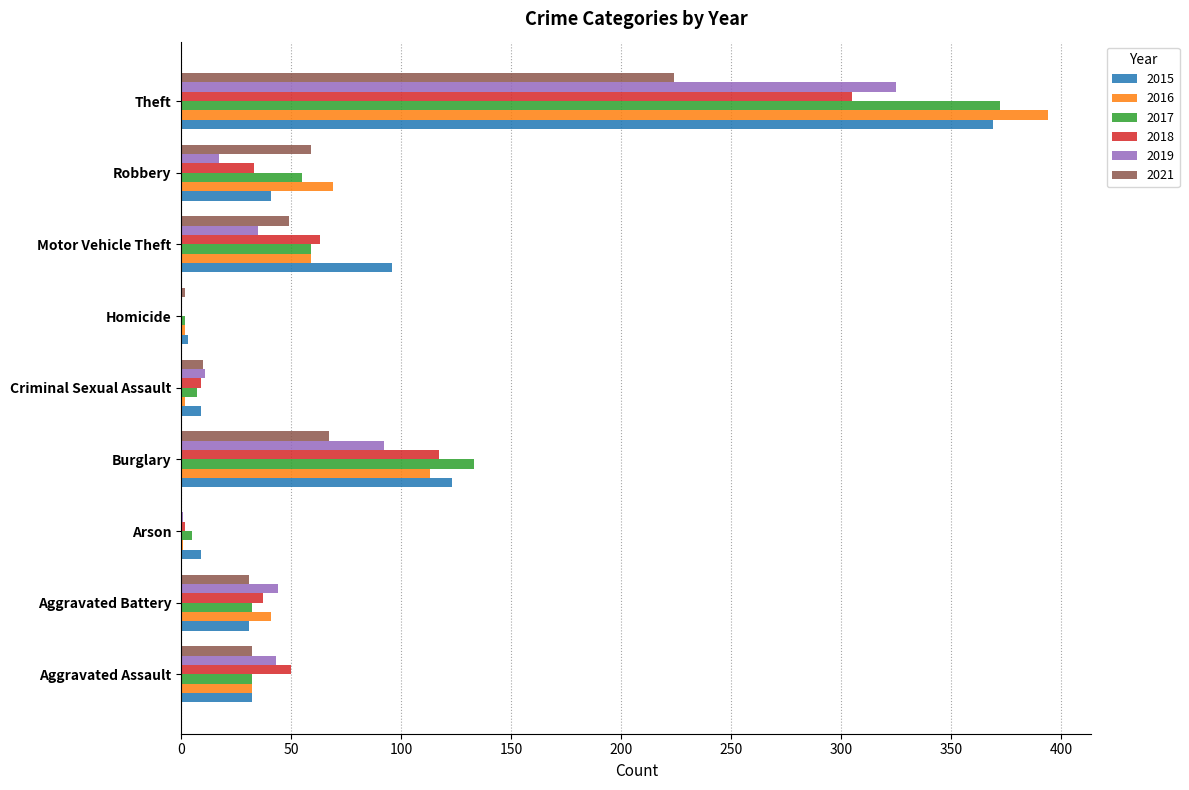

Is it true that 2021 equals 31 at Aggravated Battery?

True